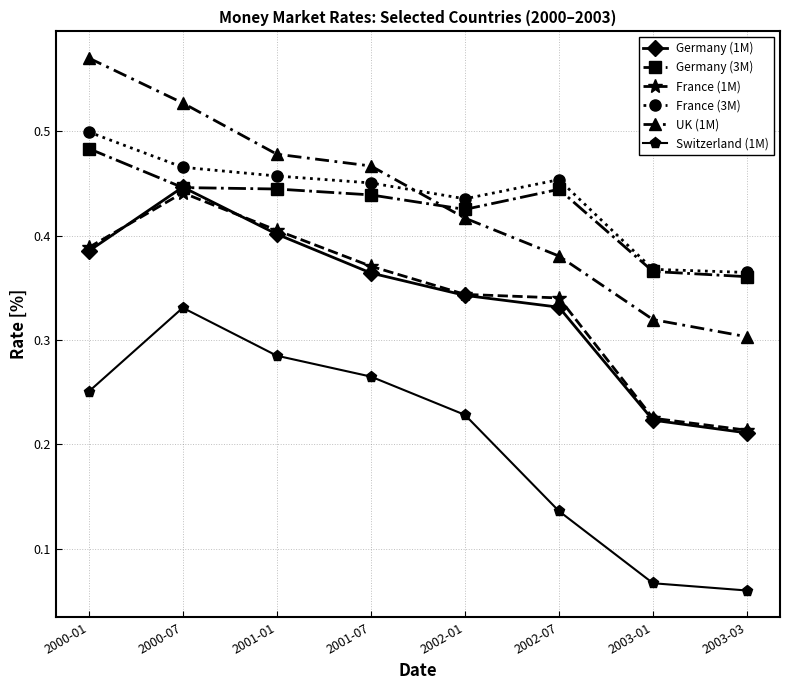

Rank the series by their maximum value, from highest to lowest.

UK (1M), France (3M), Germany (3M), Germany (1M), France (1M), Switzerland (1M)